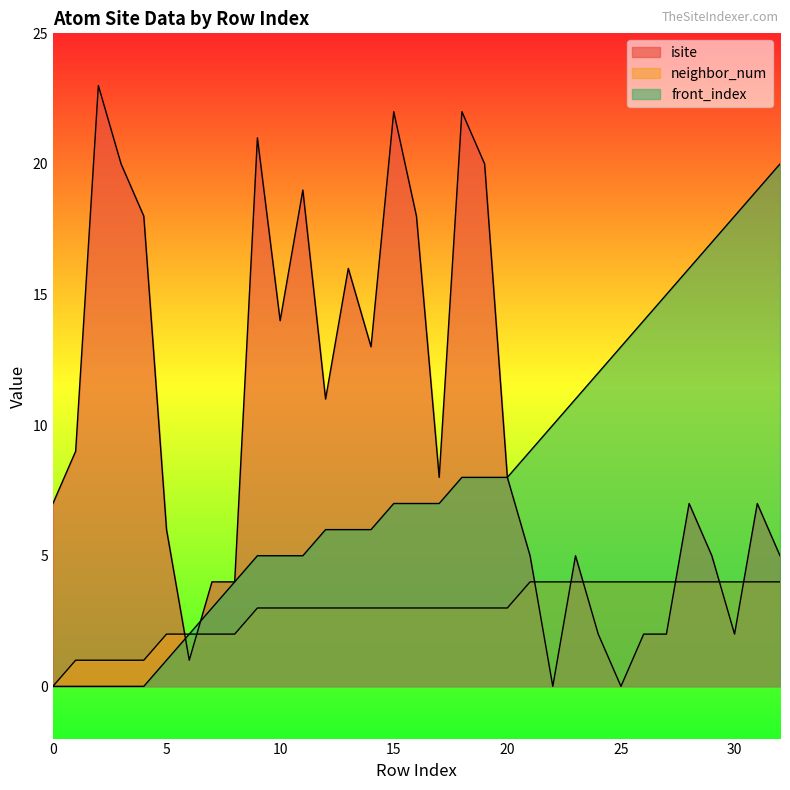

Which series changed the most between 14 and 18?

isite